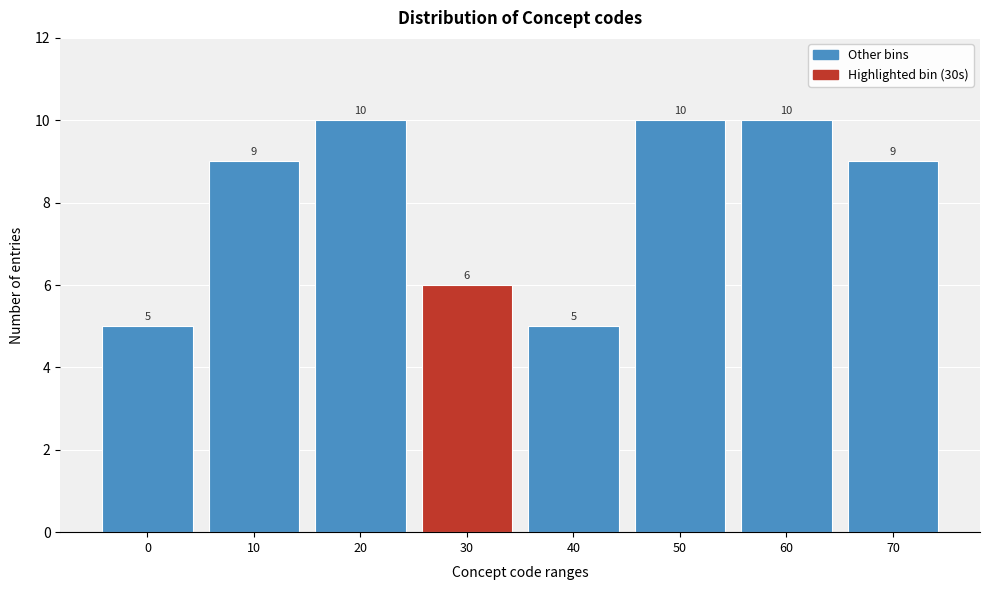

Reading left to right, list every bar in this chart as the range it spans on the x-axis followed by its height.

-5 to 5: 5
5 to 15: 9
15 to 25: 10
25 to 35: 6
35 to 45: 5
45 to 55: 10
55 to 65: 10
65 to 75: 9